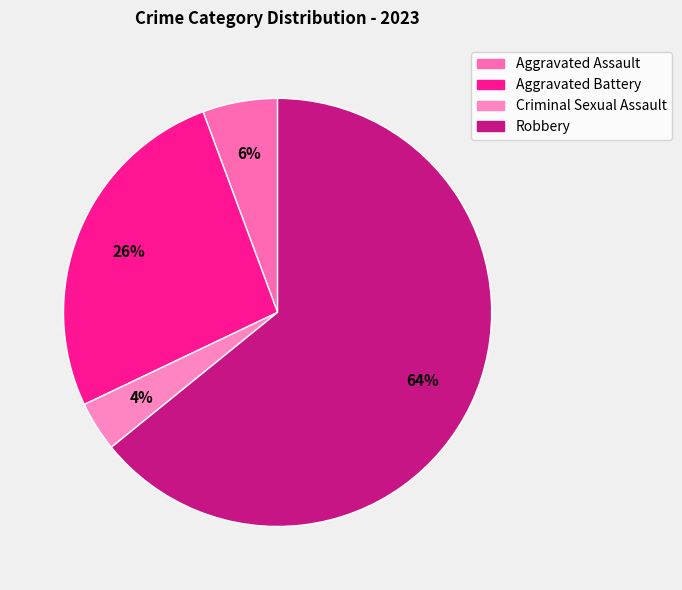

Is it true that Criminal Sexual Assault is 11% of the pie?

False